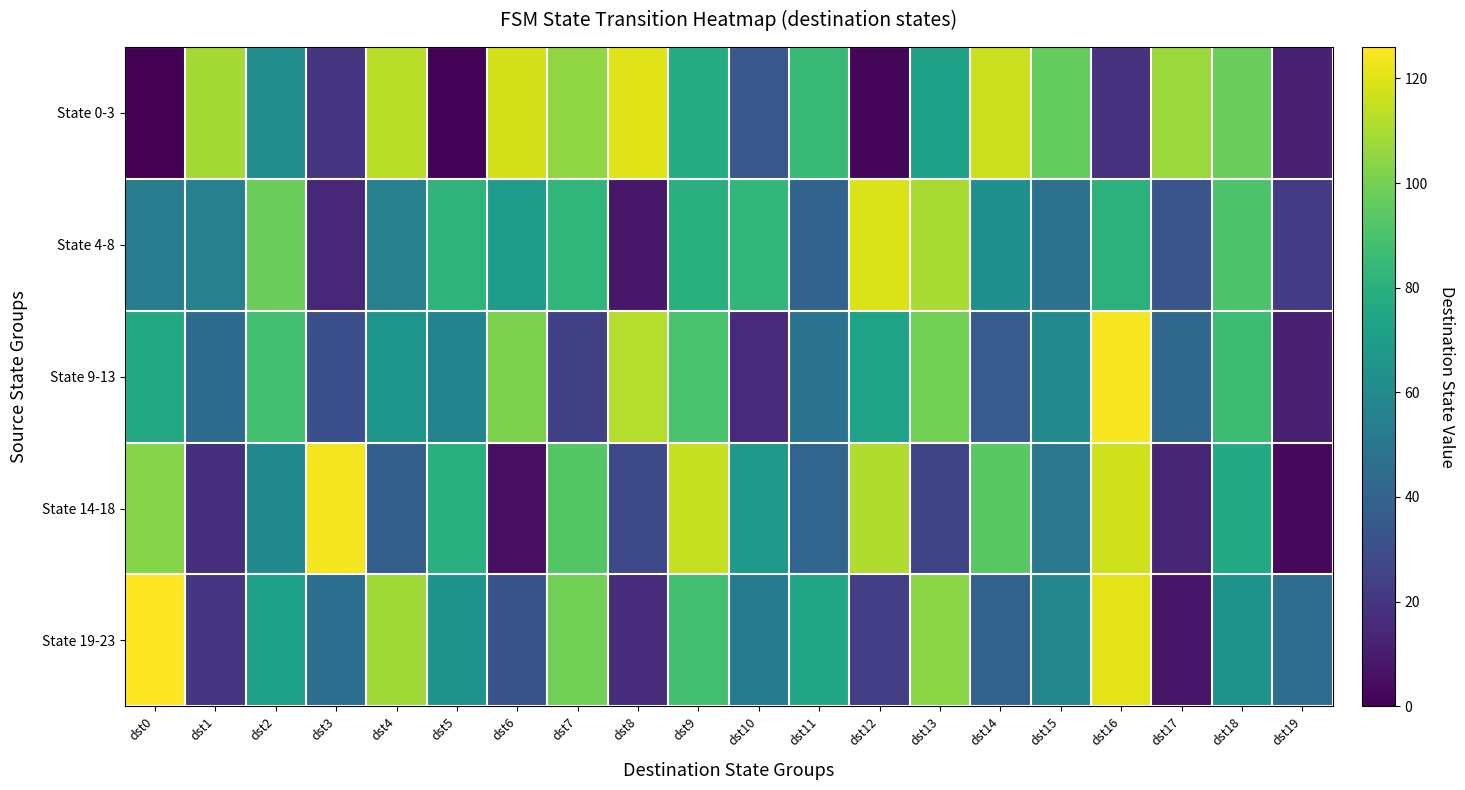

At which category is the sum across all series the highest?

dst16